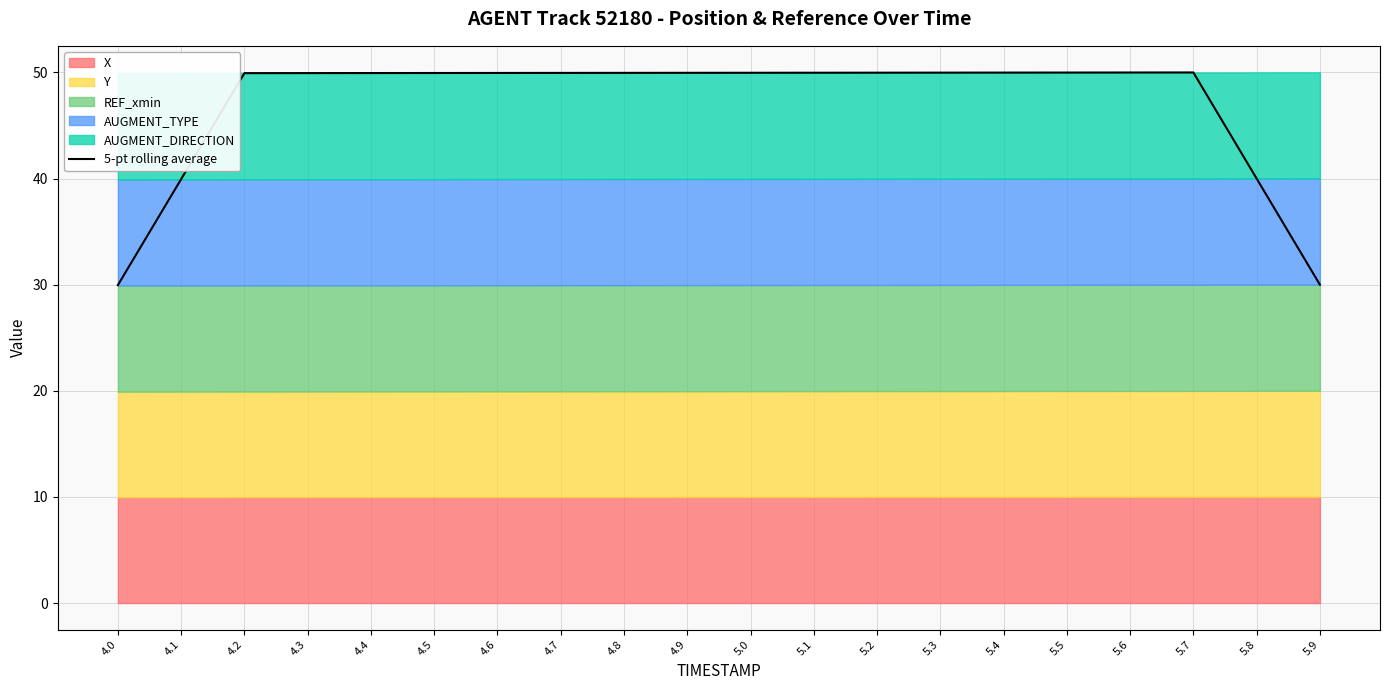

The 5-pt rolling average series shows 50.0 at 5.3. True or false?

True